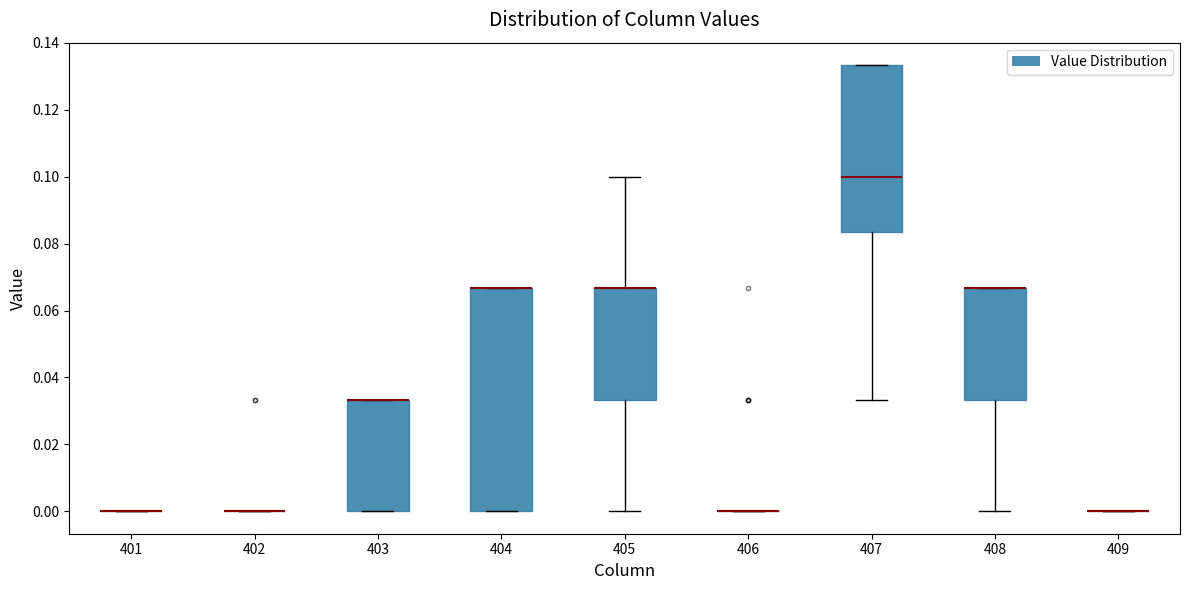

Reading left to right, read every box against the y-axis: the position of its median line, the range the box covers, and the ends of its whiskers. The values are not printed on the chart, so give them approximately, as read against the axis.

401: box collapsed to a line at 0.000, whiskers 0.000 to 0.000
402: box collapsed to a line at 0.000, whiskers 0.000 to 0.000
403: median 0.034 (drawn on the box's upper edge), box 0.000 to 0.034, whiskers 0.000 to 0.034
404: median 0.066 (drawn on the box's upper edge), box 0.000 to 0.066, whiskers 0.000 to 0.066
405: median 0.066 (drawn on the box's upper edge), box 0.034 to 0.066, whiskers 0.000 to 0.100
406: box collapsed to a line at 0.000, whiskers 0.000 to 0.000
407: median 0.100, box 0.084 to 0.134, whiskers 0.034 to 0.134
408: median 0.066 (drawn on the box's upper edge), box 0.034 to 0.066, whiskers 0.000 to 0.066
409: box collapsed to a line at 0.000, whiskers 0.000 to 0.000